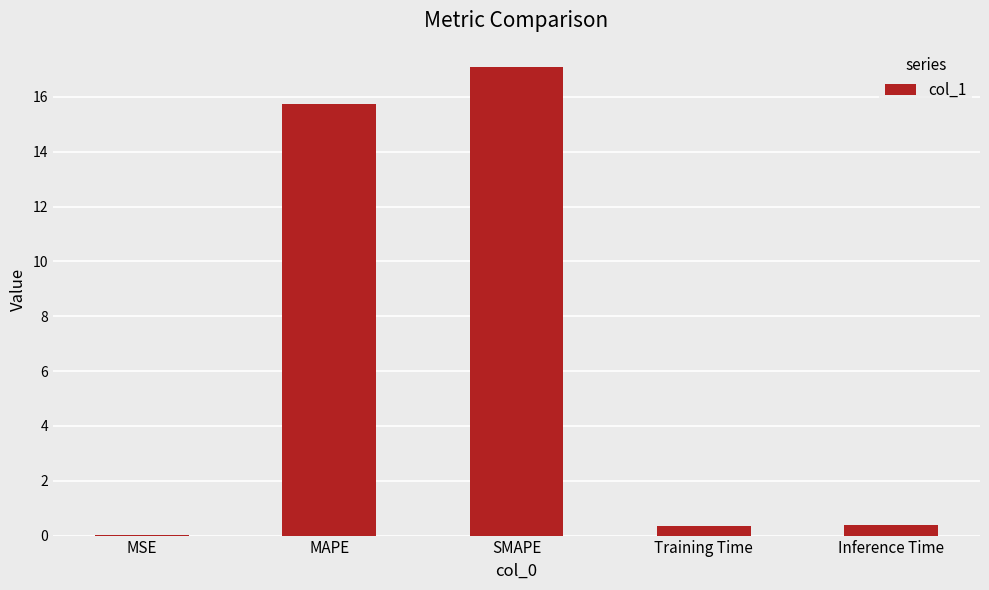

The value at MSE is 0.0. True or false?

True